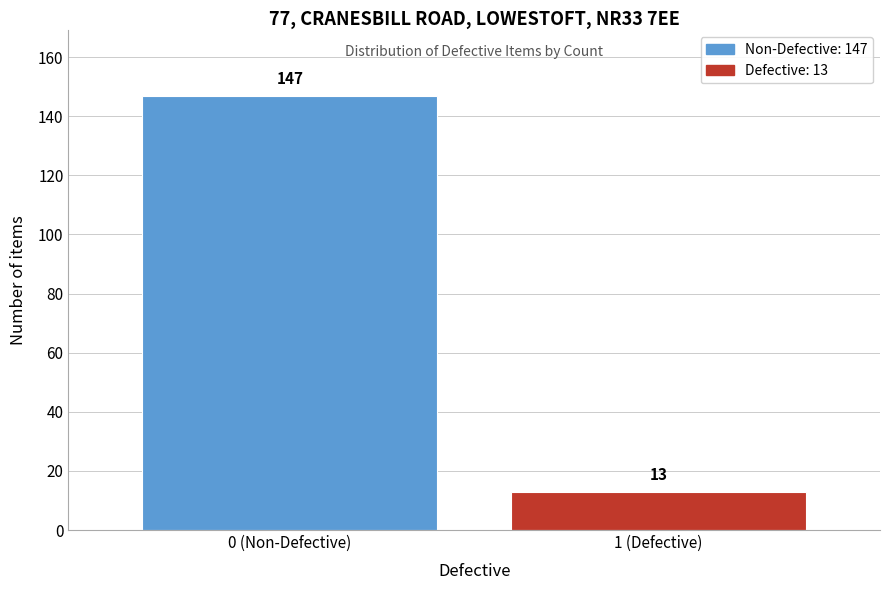

Reading left to right, what are all the values shown in this chart?

147	13